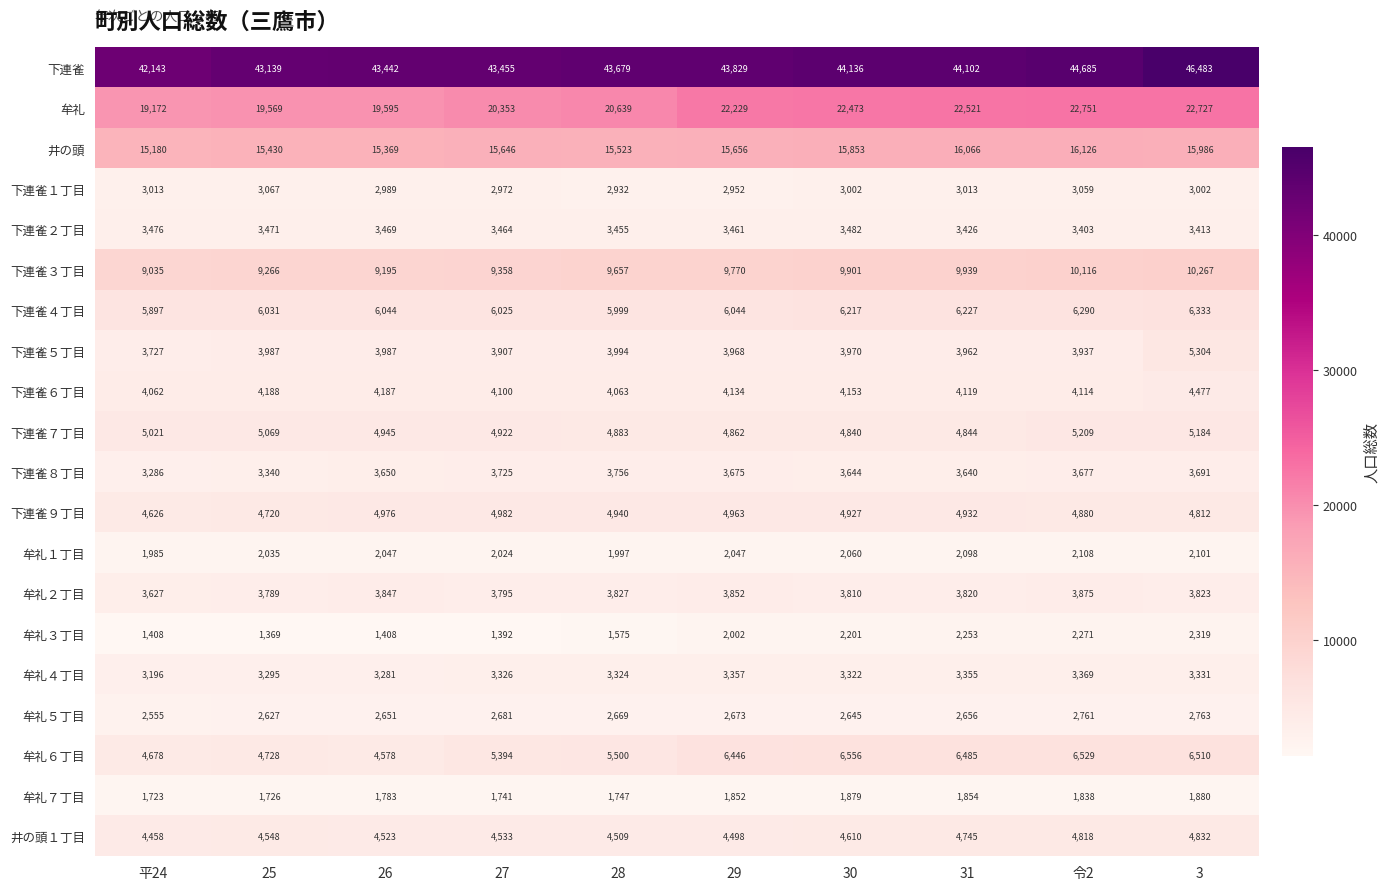

Rank the series by their maximum value, from lowest to highest.

牟礼７丁目, 牟礼１丁目, 牟礼３丁目, 牟礼５丁目, 下連雀１丁目, 牟礼４丁目, 下連雀２丁目, 下連雀８丁目, 牟礼２丁目, 下連雀６丁目, 井の頭１丁目, 下連雀９丁目, 下連雀７丁目, 下連雀５丁目, 下連雀４丁目, 牟礼６丁目, 下連雀３丁目, 井の頭, 牟礼, 下連雀